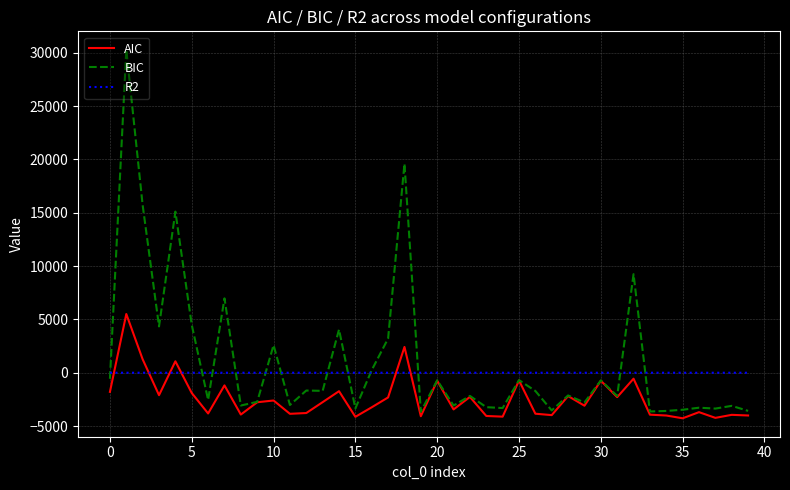

Which series has the widest spread of values?

BIC